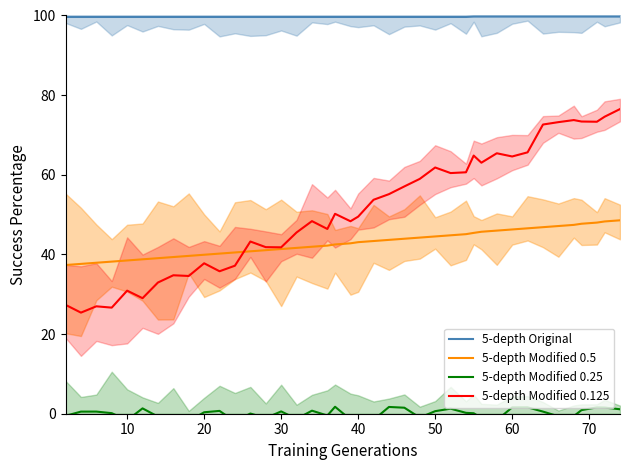

What is the lowest value of the 5-depth Modified 0.125 series?

25.4